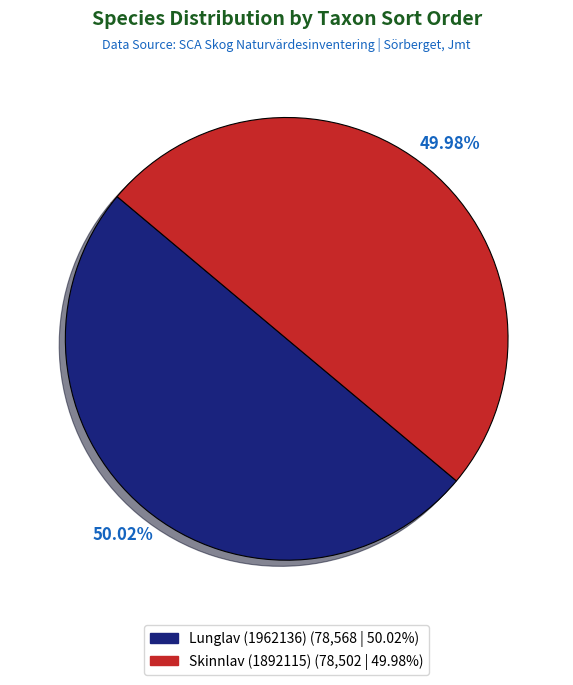

True or false: Skinnlav (1892115) accounts for 59% of the total.

False